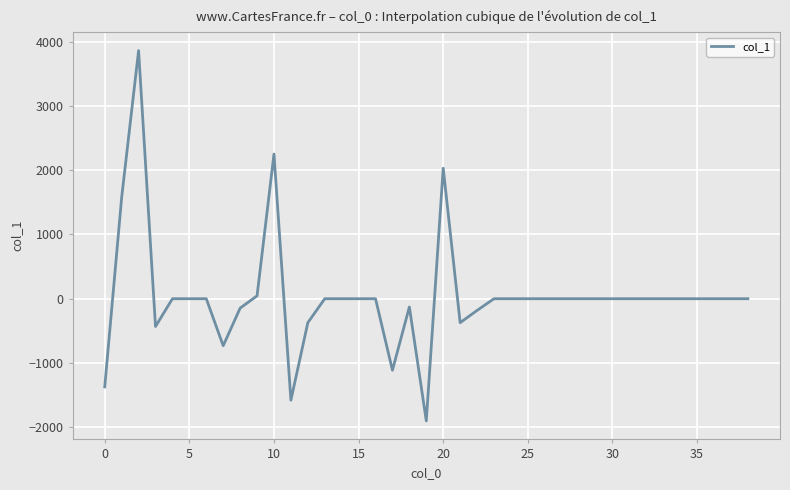

What is the greatest value displayed?

3861.2